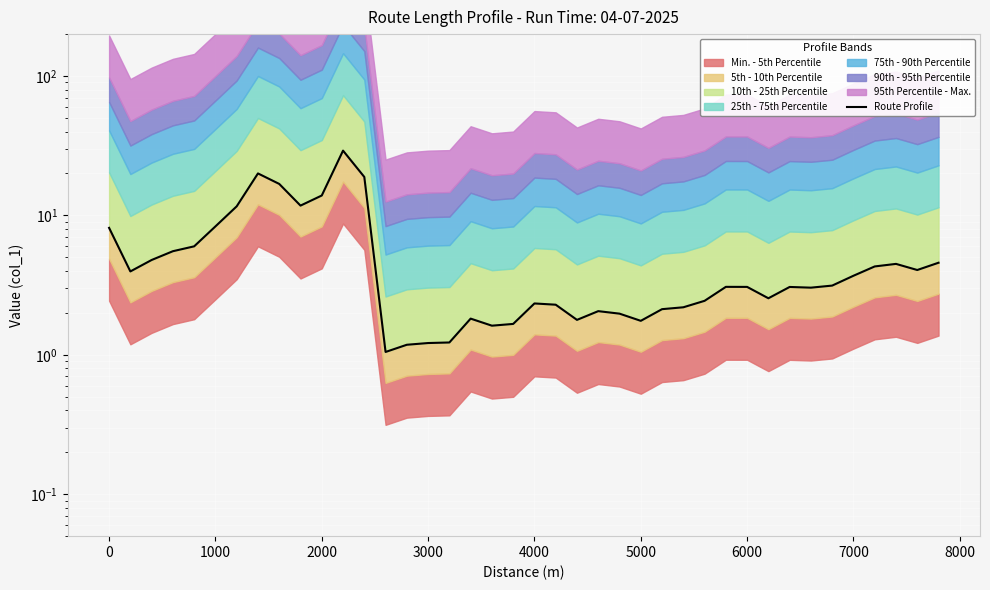

What is the difference between the maximum and second lowest values?

28.0